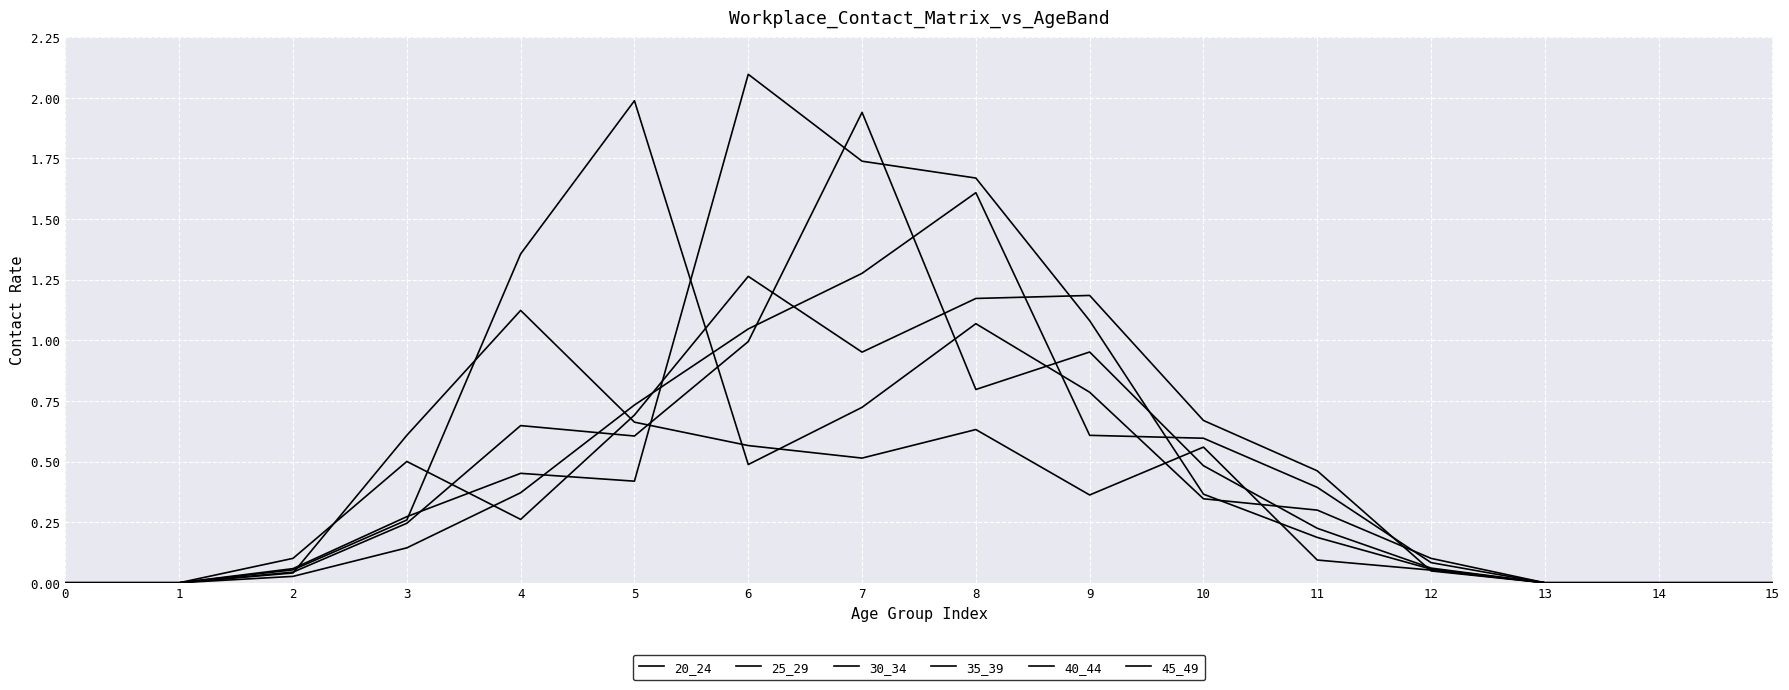

At which category is the sum across all series the highest?

7